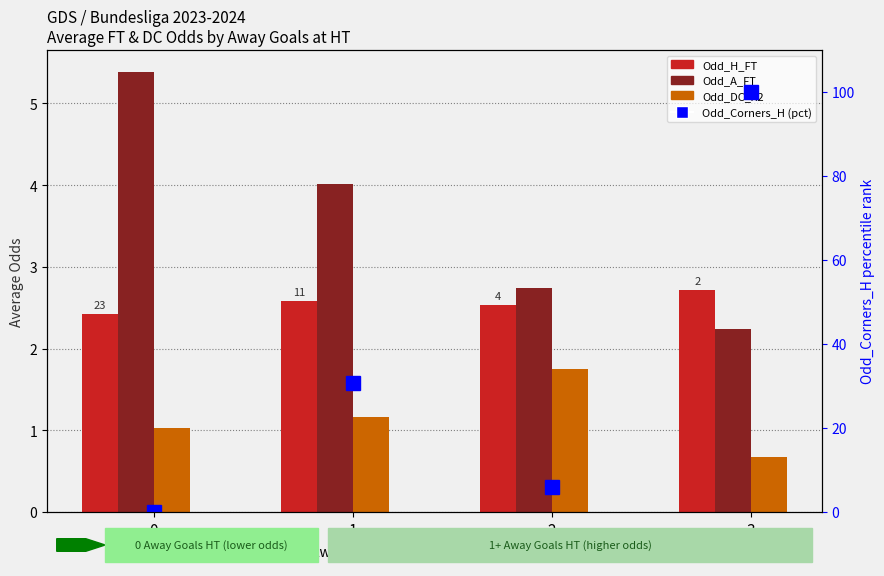

List the series in order of their peak value, lowest first.

Odd_DC_X2, Odd_H_FT, Odd_A_FT, Odd_Corners_H (pct)